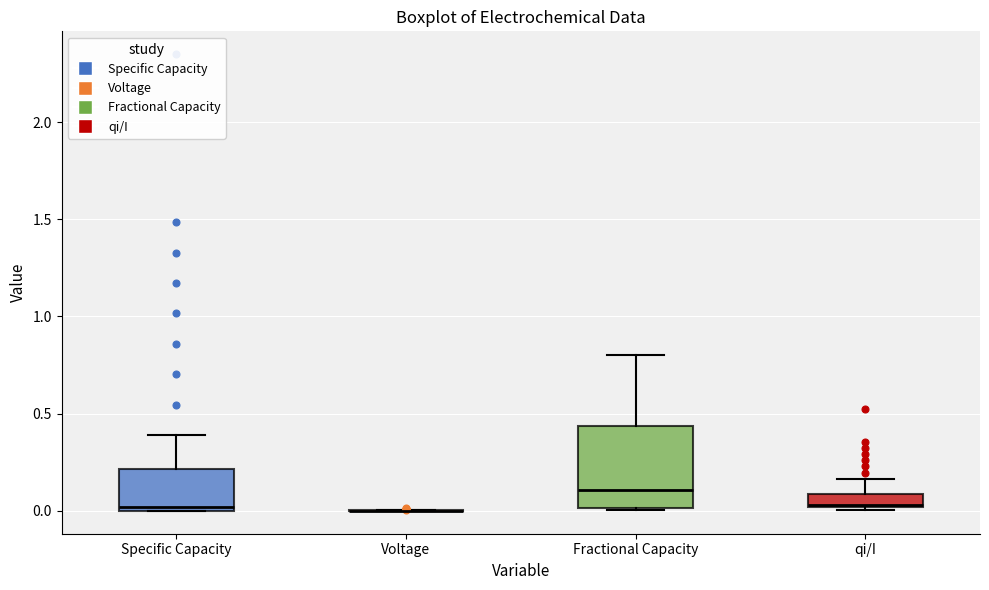

Comparing the boxes themselves (not the whiskers), which one is the tallest?

Fractional Capacity